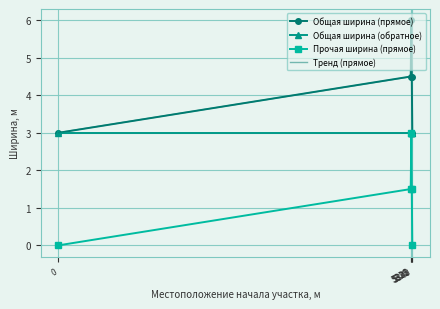

True or false: Прочая ширина (прямое) and Общая ширина (прямое) cross at least once.

False